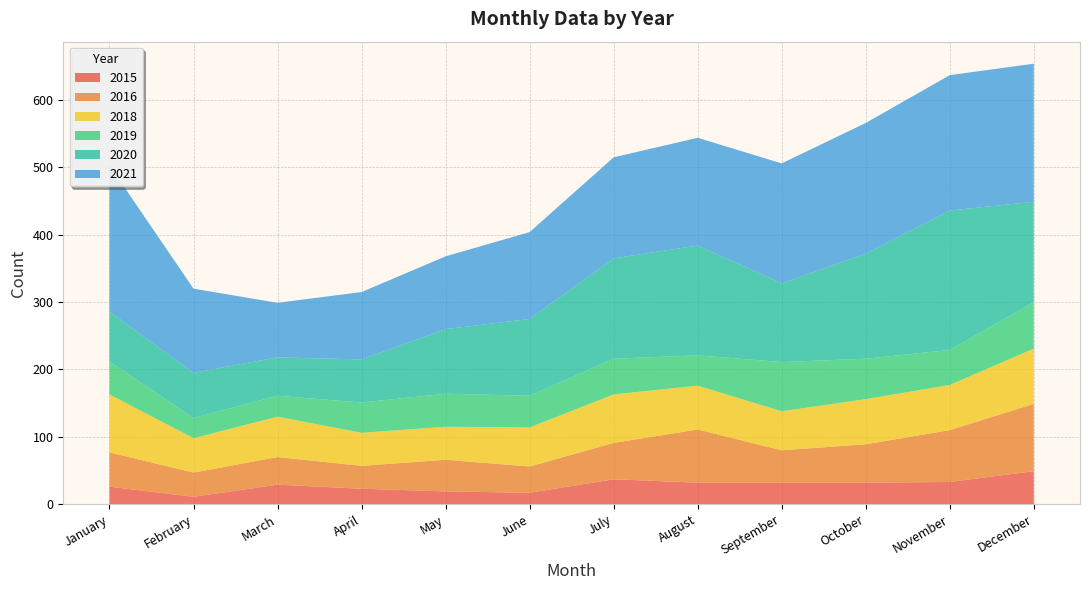

Reading left to right, what are all the values shown in this chart?

2015: 26	11	29	23	19	17	37	32	32	32	33	49
2021: 217	125	81	100	108	129	150	160	178	194	201	205
2016: 51	36	41	34	47	39	54	79	48	57	77	100
2020: 74	67	57	64	96	114	149	163	117	156	207	149
2019: 49	30	31	45	49	47	53	45	73	60	52	69
2018: 86	51	60	49	49	58	72	65	58	67	67	82